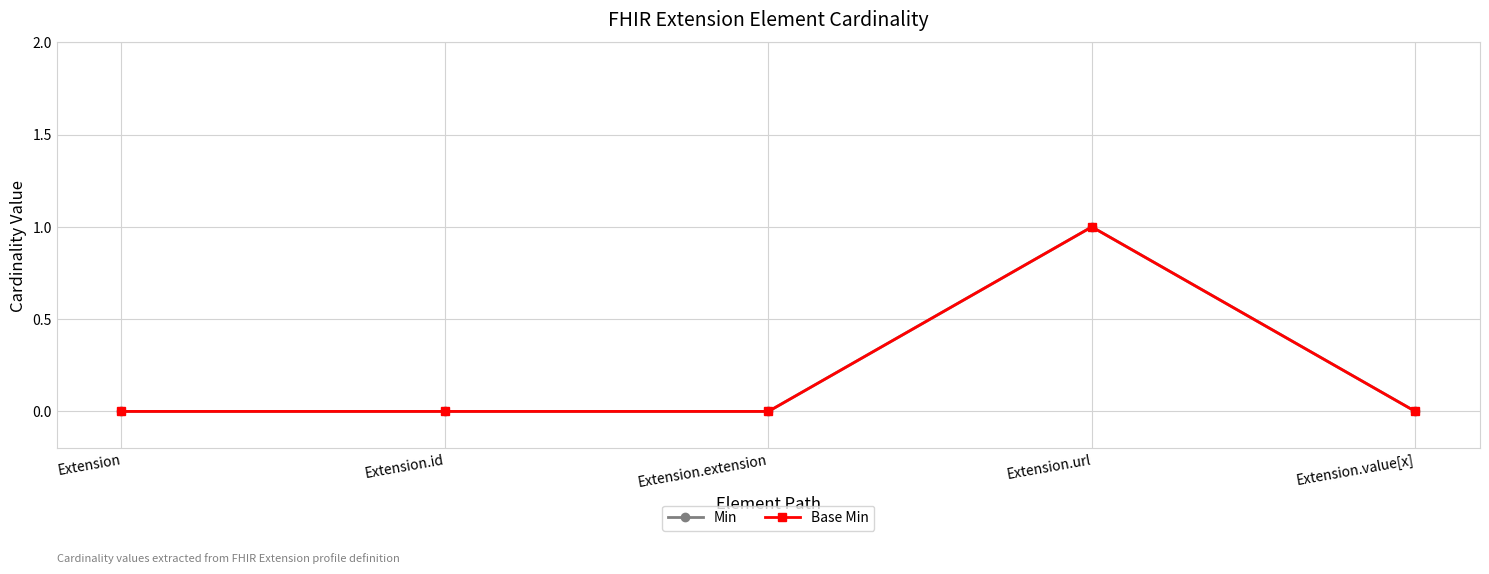

Does the chart have visible grid lines?

Yes